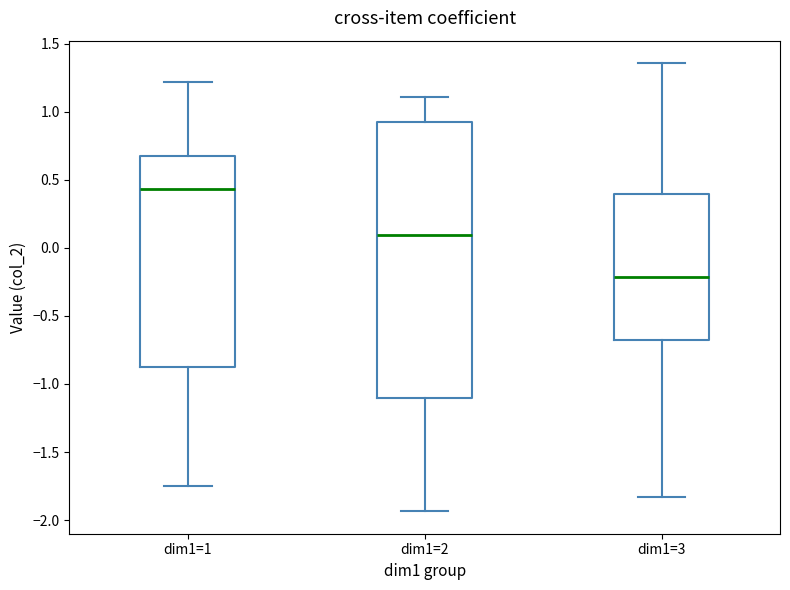

Which box's median line is the lowest?

dim1=3